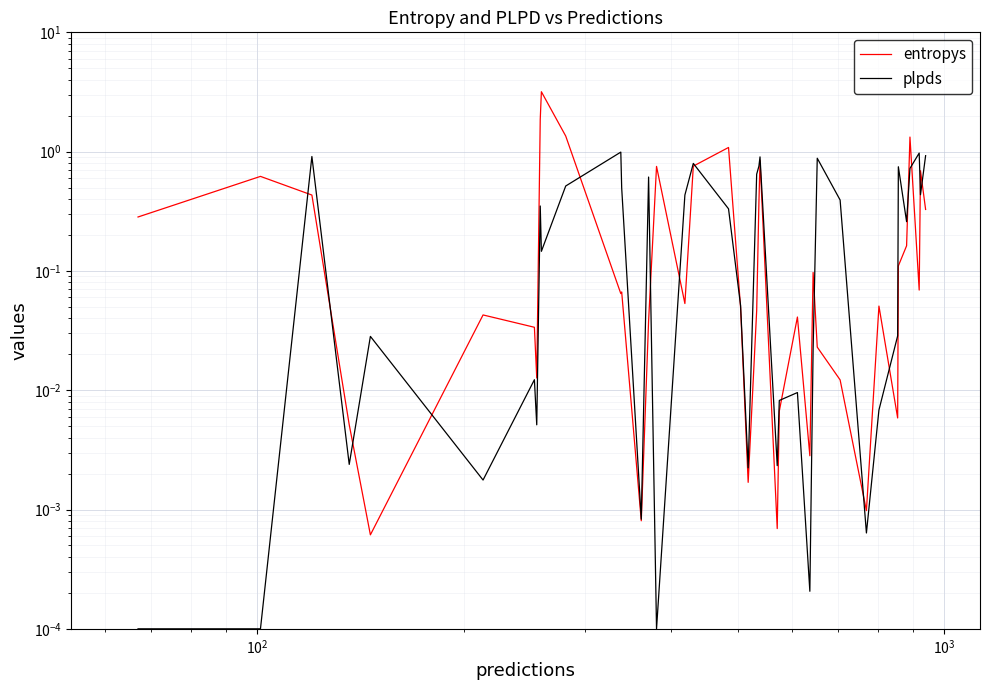

After their last crossing, which series has the higher values: plpds or entropys?

plpds